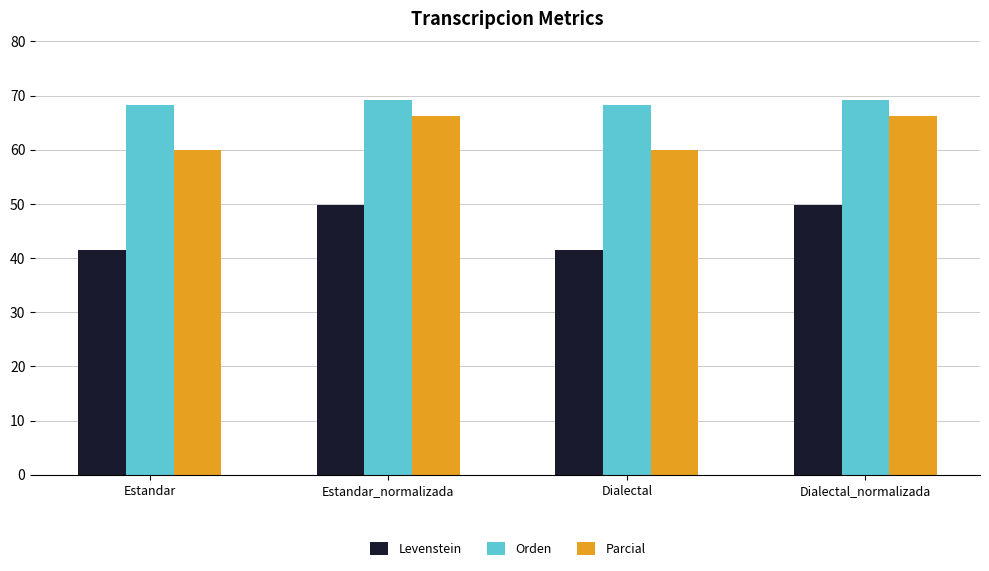

Between Estandar_normalizada and Dialectal, which series saw the biggest shift?

Levenstein